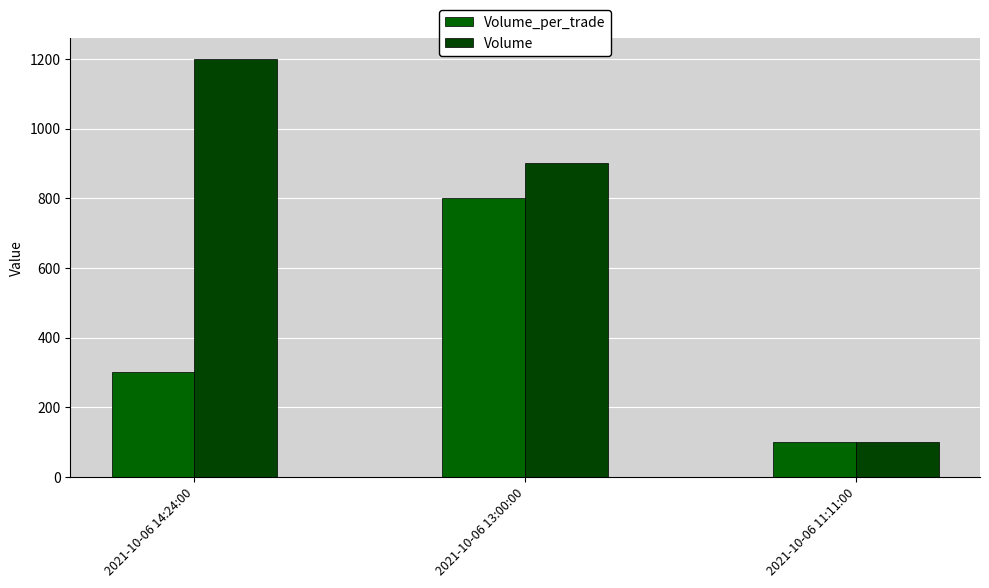

How many data points does each series have?

3